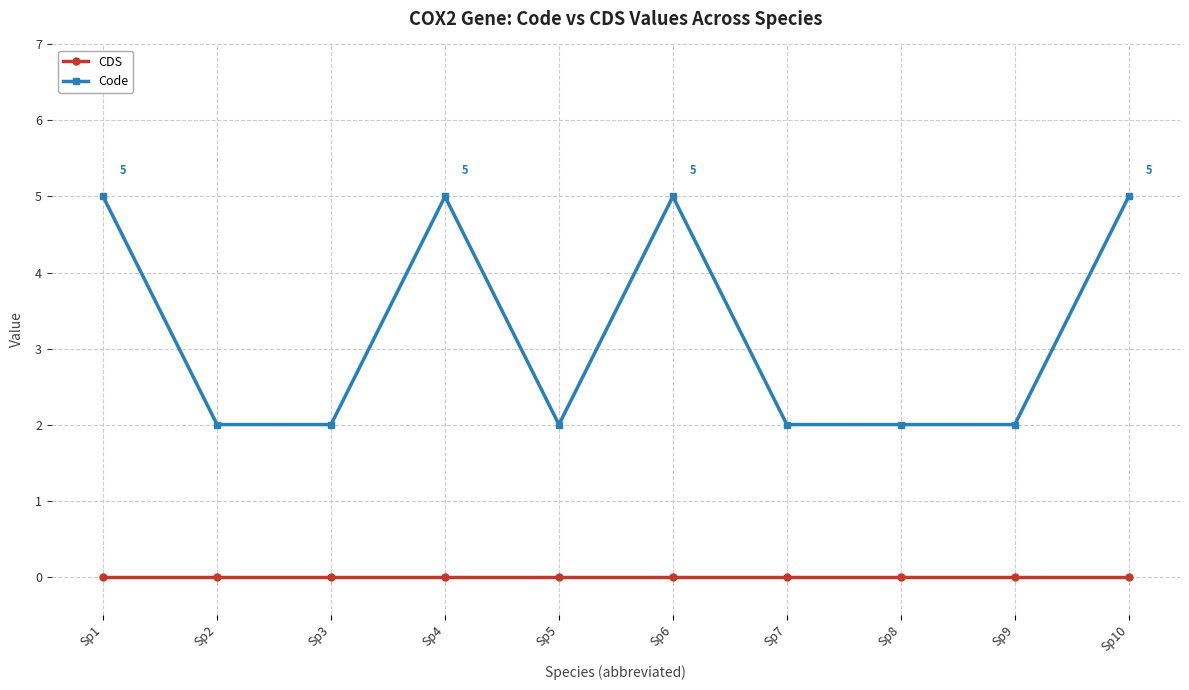

Where is the first local maximum for Code?

Sp4